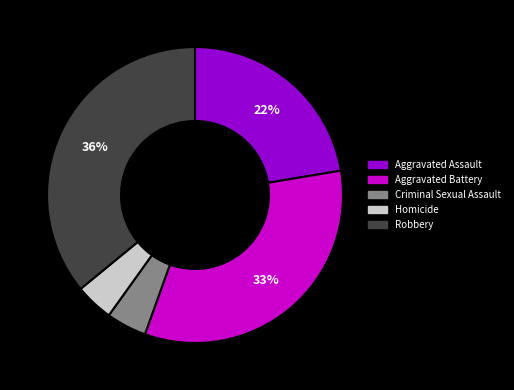

Is there any slice that represents more than half of the pie?

No